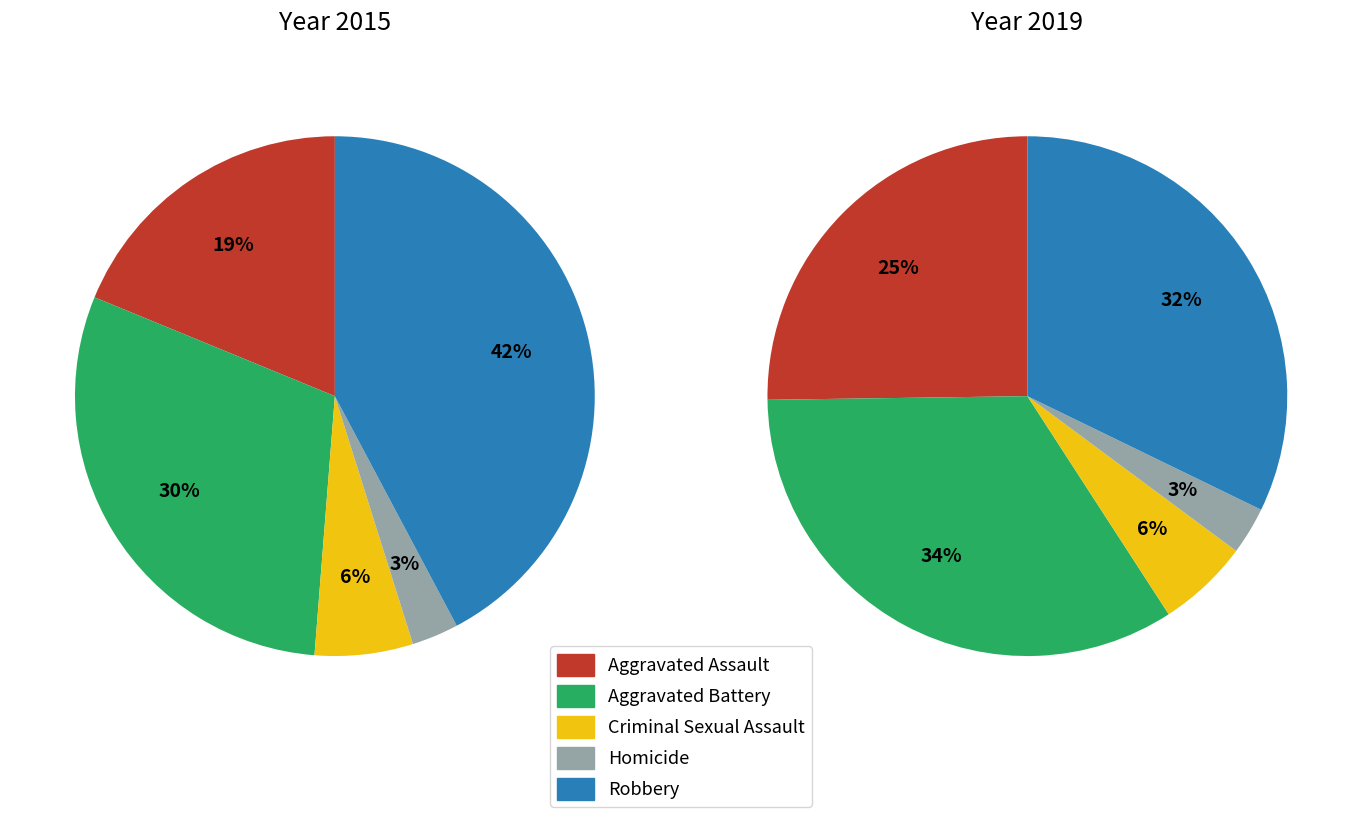

To the nearest percent, what percentage of the pie is Criminal Sexual Assault?

6%